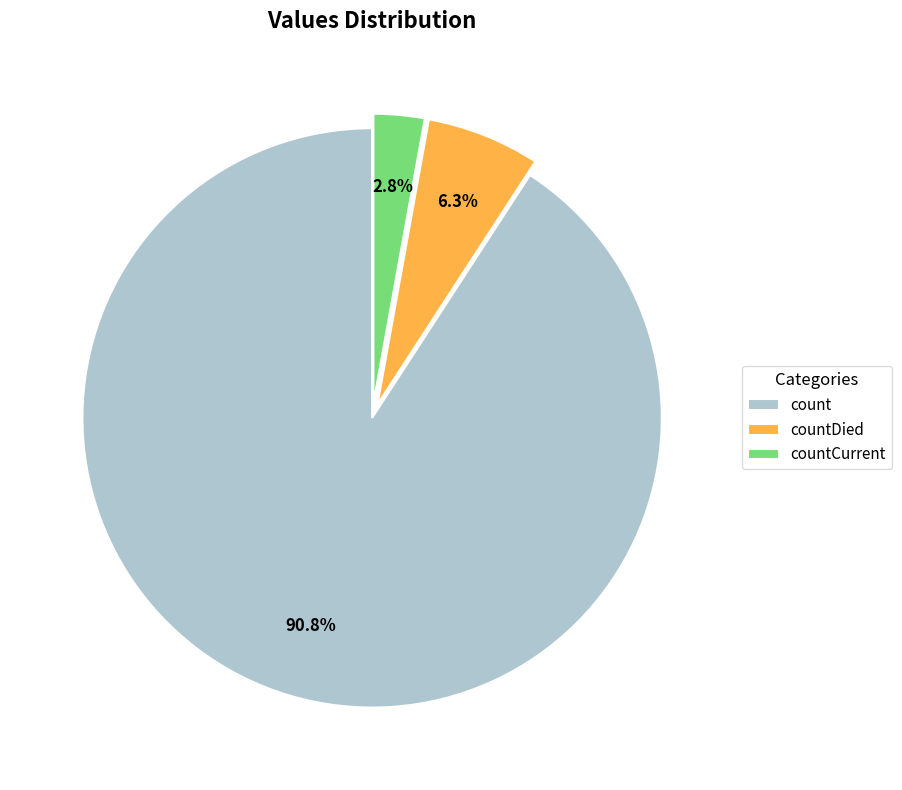

Rank the categories by value from lowest to highest.

countCurrent, countDied, count